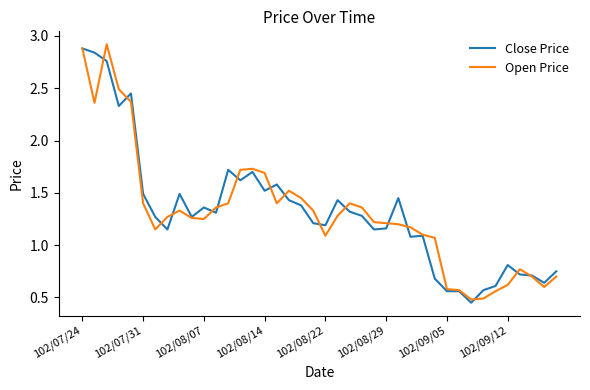

How many lines are shown in the chart?

2